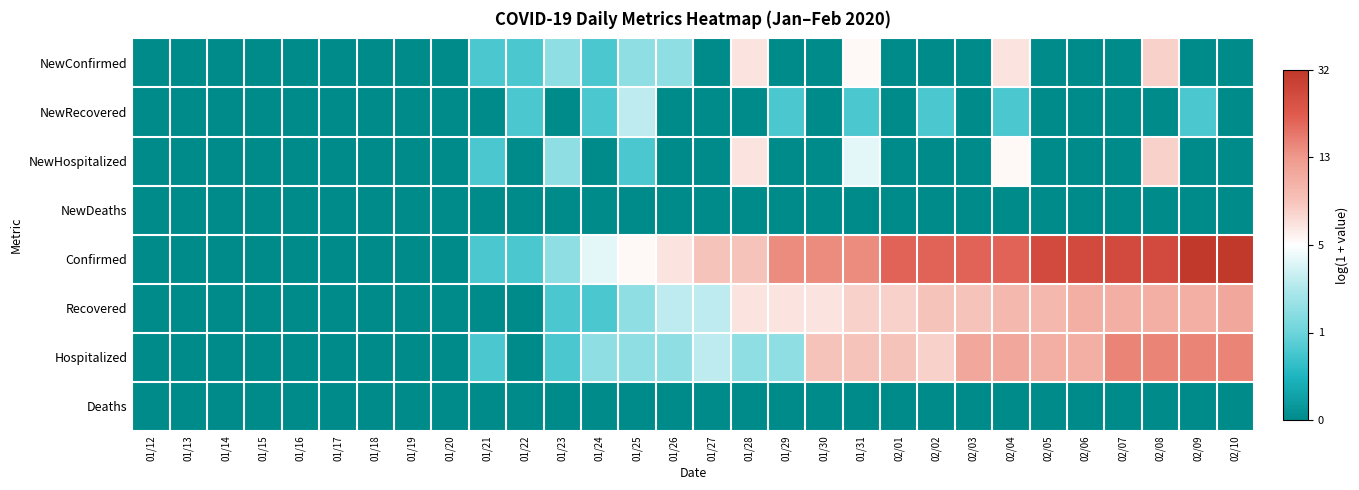

Reading left to right, what are all the values shown in this chart?

NewConfirmed: 01/12=0.0	01/13=0.0	01/14=0.0	01/15=0.0	01/16=0.0	01/17=0.0	01/18=0.0	01/19=0.0	01/20=0.0	01/21=0.7	01/22=0.7	01/23=1.1	01/24=0.7	01/25=1.1	01/26=1.1	01/27=0.0	01/28=1.9	01/29=0.0	01/30=0.0	01/31=1.8	02/01=0.0	02/02=0.0	02/03=0.0	02/04=1.9	02/05=0.0	02/06=0.0	02/07=0.0	02/08=2.1	02/09=0.0	02/10=0.0
NewRecovered: 01/12=0.0	01/13=0.0	01/14=0.0	01/15=0.0	01/16=0.0	01/17=0.0	01/18=0.0	01/19=0.0	01/20=0.0	01/21=0.0	01/22=0.7	01/23=0.0	01/24=0.7	01/25=1.4	01/26=0.0	01/27=0.0	01/28=0.0	01/29=0.7	01/30=0.0	01/31=0.7	02/01=0.0	02/02=0.7	02/03=0.0	02/04=0.7	02/05=0.0	02/06=0.0	02/07=0.0	02/08=0.0	02/09=0.7	02/10=0.0
NewHospitalized: 01/12=0.0	01/13=0.0	01/14=0.0	01/15=0.0	01/16=0.0	01/17=0.0	01/18=0.0	01/19=0.0	01/20=0.0	01/21=0.7	01/22=0.0	01/23=1.1	01/24=0.0	01/25=0.7	01/26=0.0	01/27=0.0	01/28=1.9	01/29=0.0	01/30=0.0	01/31=1.6	02/01=0.0	02/02=0.0	02/03=0.0	02/04=1.8	02/05=0.0	02/06=0.0	02/07=0.0	02/08=2.1	02/09=0.0	02/10=0.0
NewDeaths: 01/12=0.0	01/13=0.0	01/14=0.0	01/15=0.0	01/16=0.0	01/17=0.0	01/18=0.0	01/19=0.0	01/20=0.0	01/21=0.0	01/22=0.0	01/23=0.0	01/24=0.0	01/25=0.0	01/26=0.0	01/27=0.0	01/28=0.0	01/29=0.0	01/30=0.0	01/31=0.0	02/01=0.0	02/02=0.0	02/03=0.0	02/04=0.0	02/05=0.0	02/06=0.0	02/07=0.0	02/08=0.0	02/09=0.0	02/10=0.0
Confirmed: 01/12=0.0	01/13=0.0	01/14=0.0	01/15=0.0	01/16=0.0	01/17=0.0	01/18=0.0	01/19=0.0	01/20=0.0	01/21=0.7	01/22=0.7	01/23=1.1	01/24=1.6	01/25=1.8	01/26=1.9	01/27=2.2	01/28=2.2	01/29=2.7	01/30=2.7	01/31=2.7	02/01=3.0	02/02=3.0	02/03=3.0	02/04=3.0	02/05=3.3	02/06=3.3	02/07=3.3	02/08=3.3	02/09=3.5	02/10=3.5
Recovered: 01/12=0.0	01/13=0.0	01/14=0.0	01/15=0.0	01/16=0.0	01/17=0.0	01/18=0.0	01/19=0.0	01/20=0.0	01/21=0.0	01/22=0.0	01/23=0.7	01/24=0.7	01/25=1.1	01/26=1.4	01/27=1.4	01/28=1.9	01/29=1.9	01/30=1.9	01/31=2.1	02/01=2.1	02/02=2.2	02/03=2.2	02/04=2.3	02/05=2.3	02/06=2.4	02/07=2.4	02/08=2.4	02/09=2.4	02/10=2.5
Hospitalized: 01/12=0.0	01/13=0.0	01/14=0.0	01/15=0.0	01/16=0.0	01/17=0.0	01/18=0.0	01/19=0.0	01/20=0.0	01/21=0.7	01/22=0.0	01/23=0.7	01/24=1.1	01/25=1.1	01/26=1.1	01/27=1.4	01/28=1.1	01/29=1.1	01/30=2.2	01/31=2.2	02/01=2.2	02/02=2.1	02/03=2.5	02/04=2.5	02/05=2.4	02/06=2.4	02/07=2.8	02/08=2.8	02/09=2.8	02/10=2.8
Deaths: 01/12=0.0	01/13=0.0	01/14=0.0	01/15=0.0	01/16=0.0	01/17=0.0	01/18=0.0	01/19=0.0	01/20=0.0	01/21=0.0	01/22=0.0	01/23=0.0	01/24=0.0	01/25=0.0	01/26=0.0	01/27=0.0	01/28=0.0	01/29=0.0	01/30=0.0	01/31=0.0	02/01=0.0	02/02=0.0	02/03=0.0	02/04=0.0	02/05=0.0	02/06=0.0	02/07=0.0	02/08=0.0	02/09=0.0	02/10=0.0